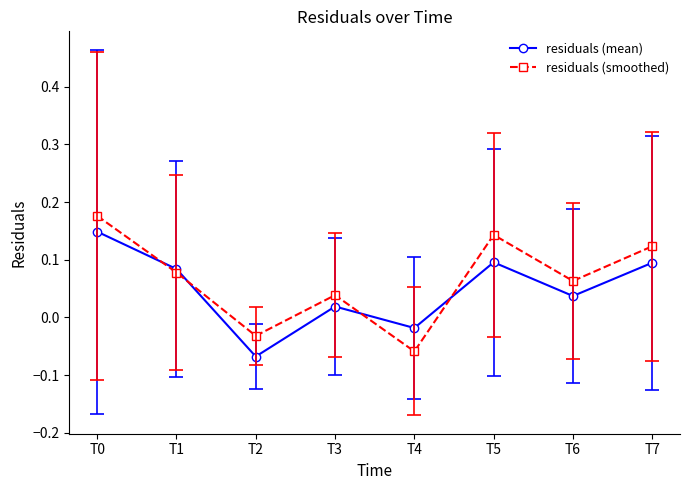

How many values in the residuals (mean) series exceed 0?

6